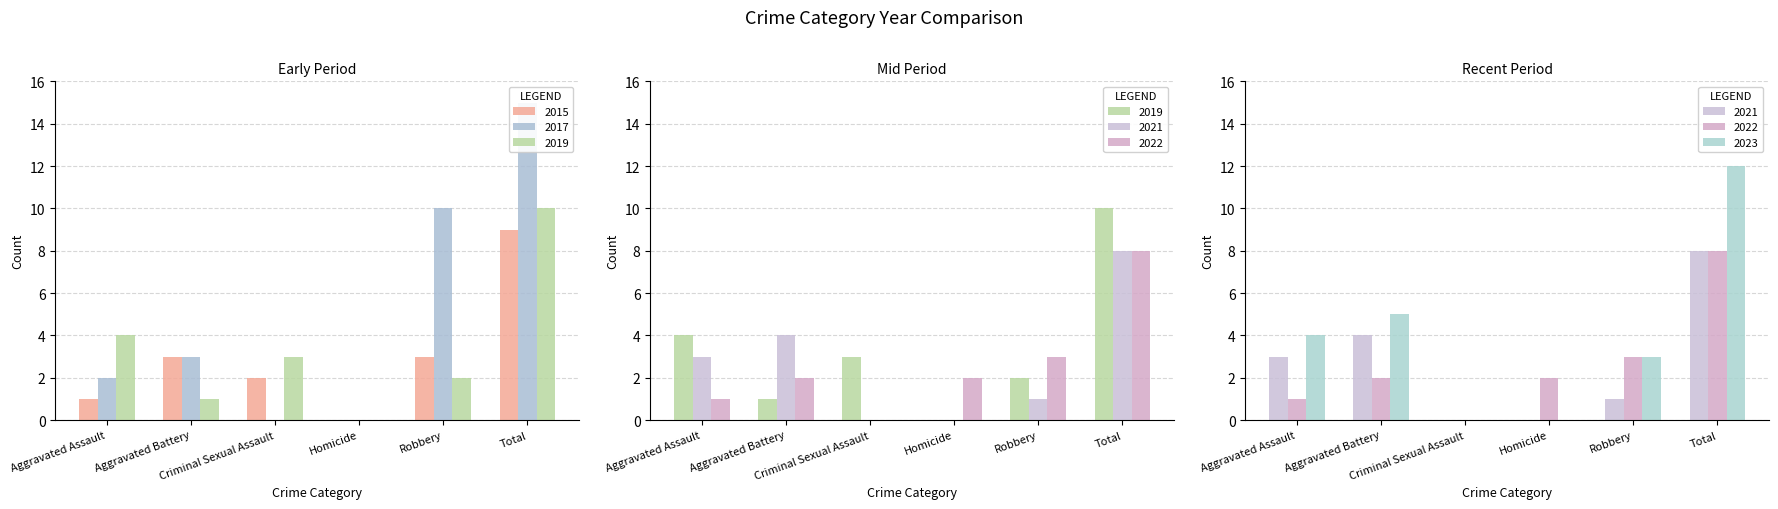

What is the label of the 1st bar from the left?

Aggravated Assault